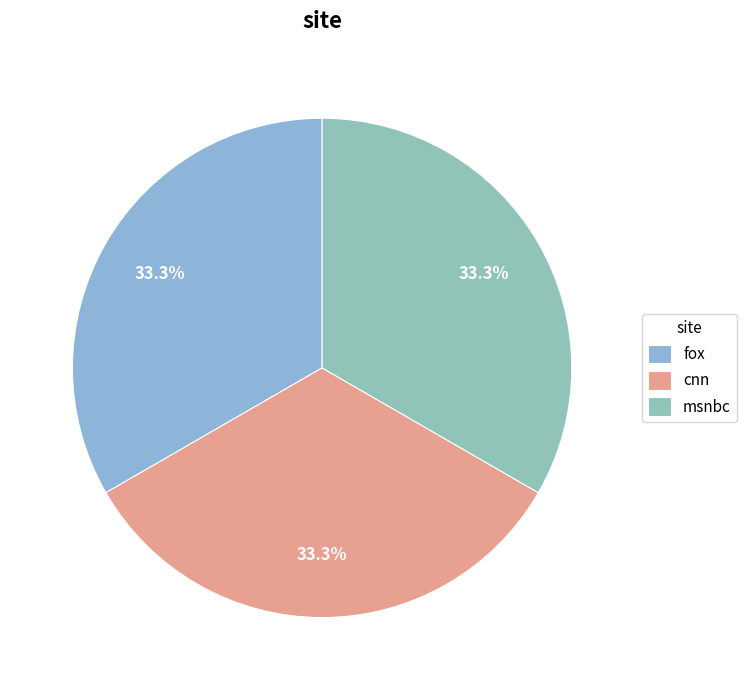

How many slices are in this pie chart?

3